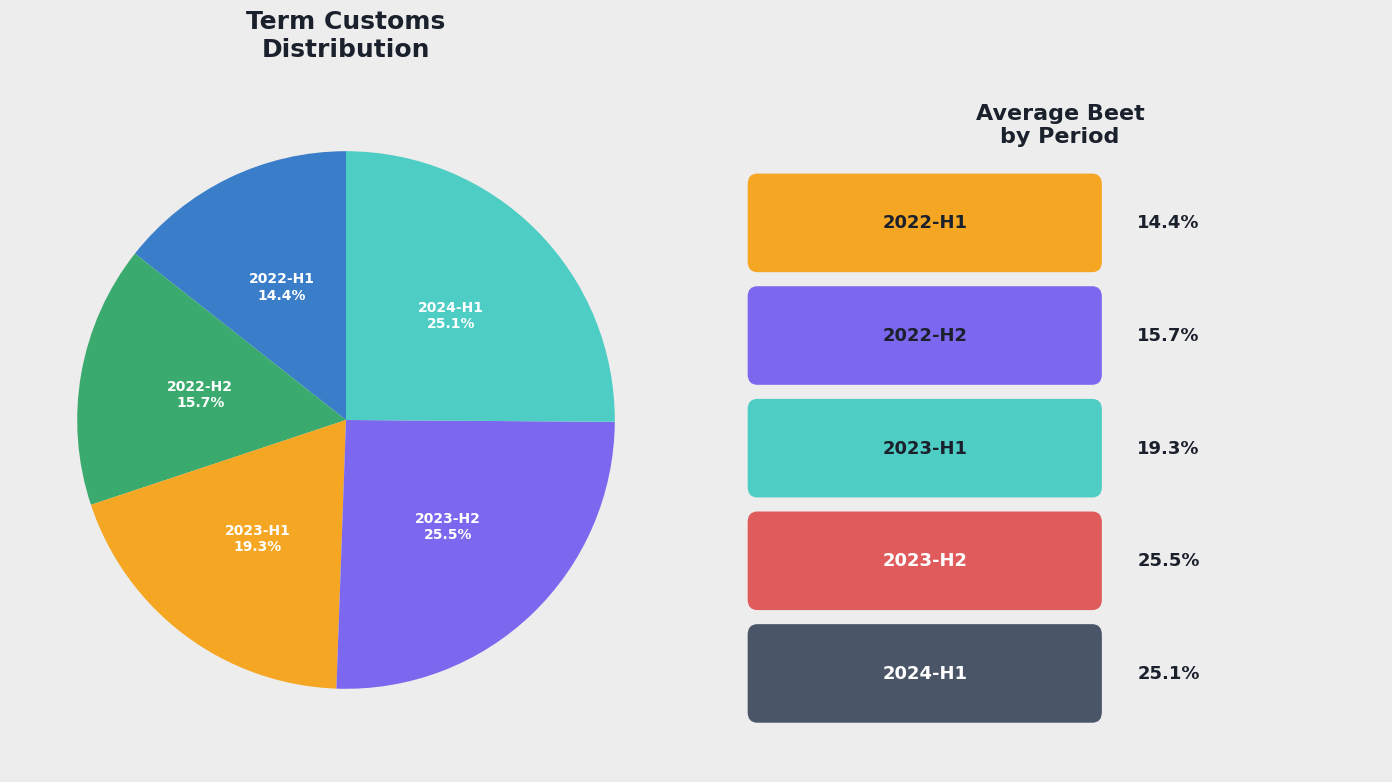

Which has a higher value, 2022-H2 or 2022-H1?

2022-H2